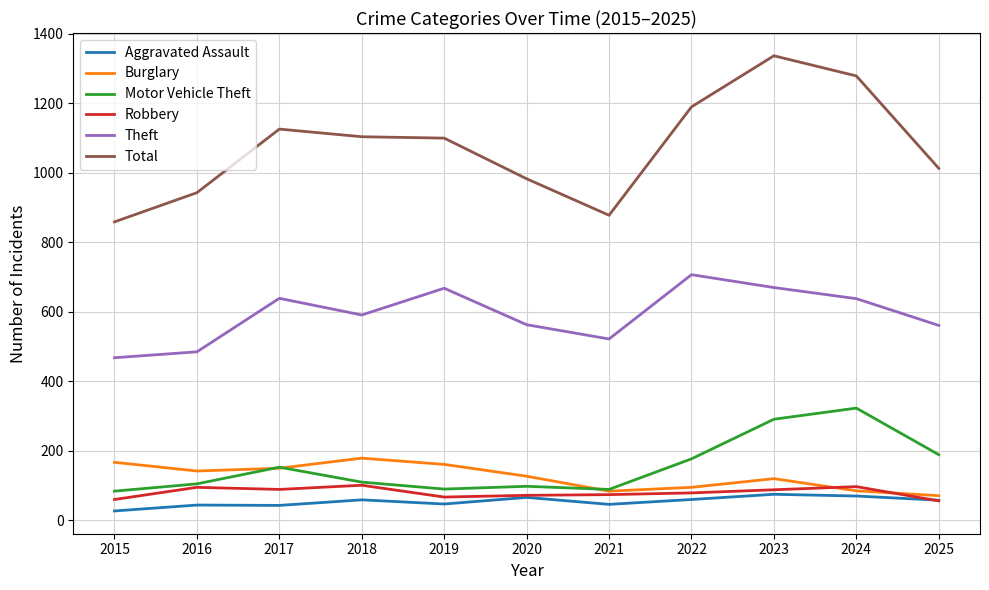

What is the average value of the Theft series?

592